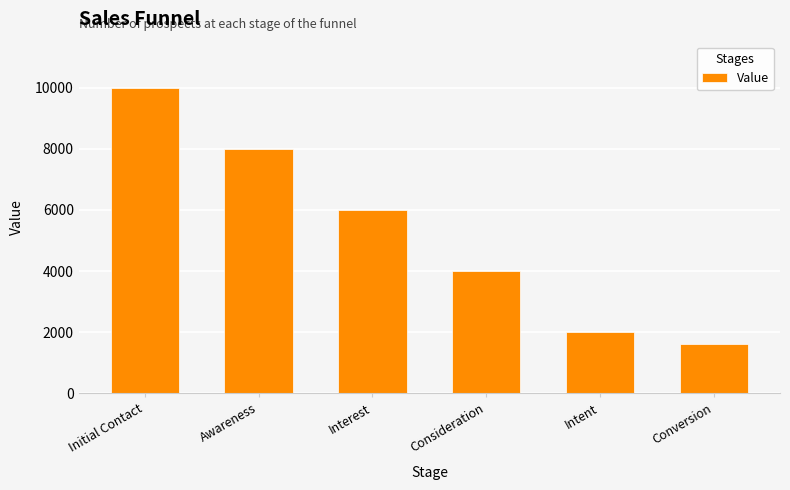

Where is the data nearest to the value 5800?

Interest